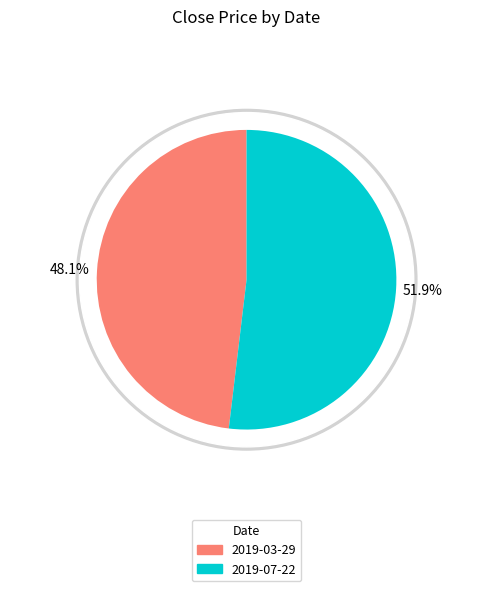

Rank the categories by value from lowest to highest.

2019-03-29, 2019-07-22